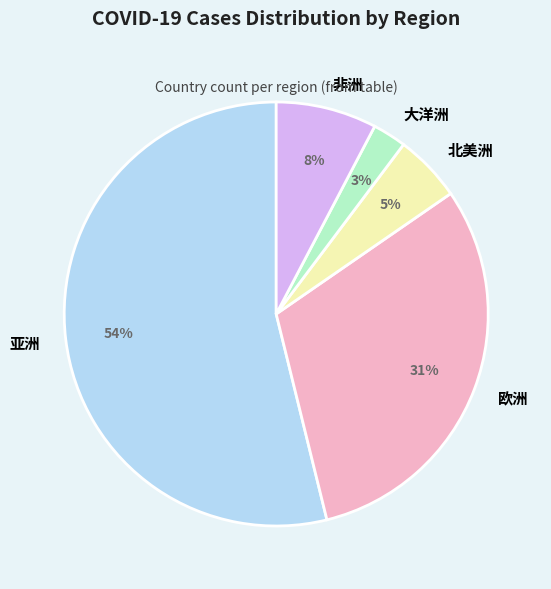

What percentage is the 非洲 slice, to the nearest percent?

8%